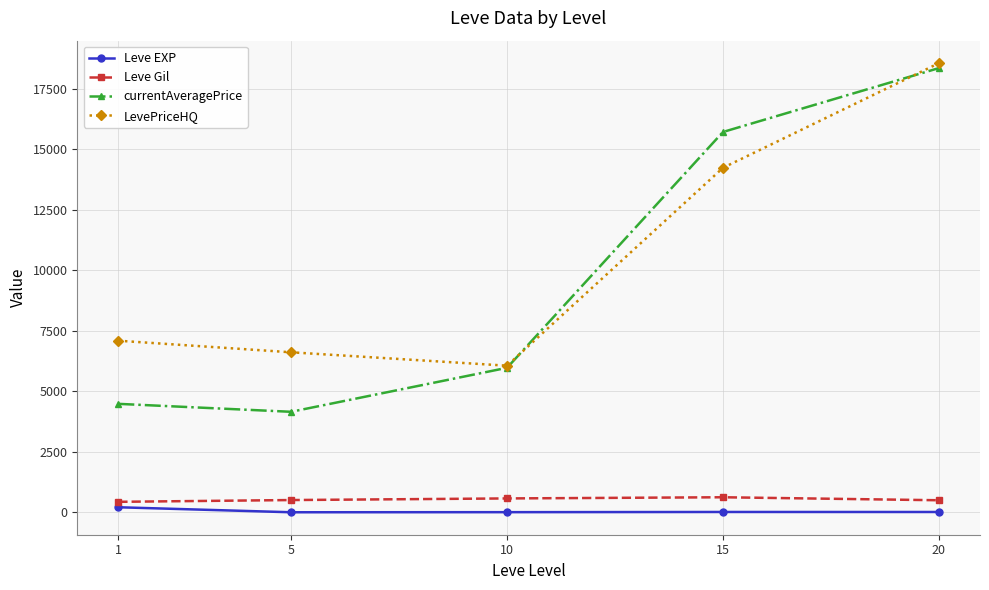

True or false: currentAveragePrice and Leve Gil cross at least once.

False